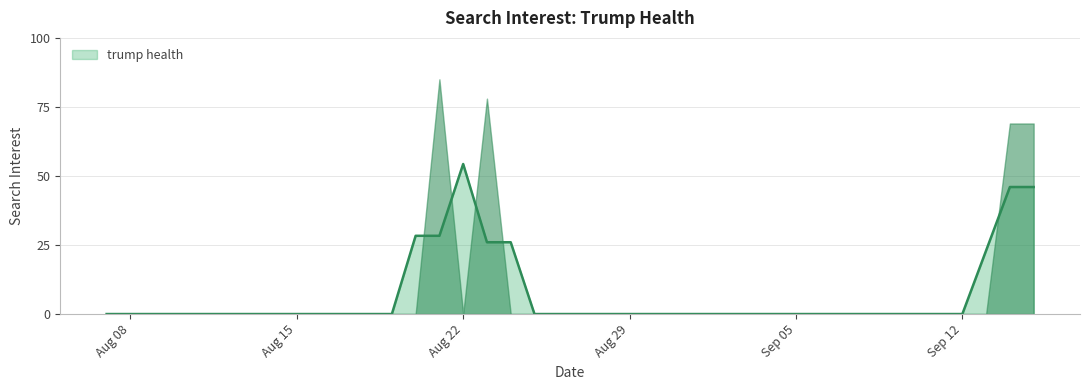

The chart shows a value of 36 at 2016-08-31. True or false?

False